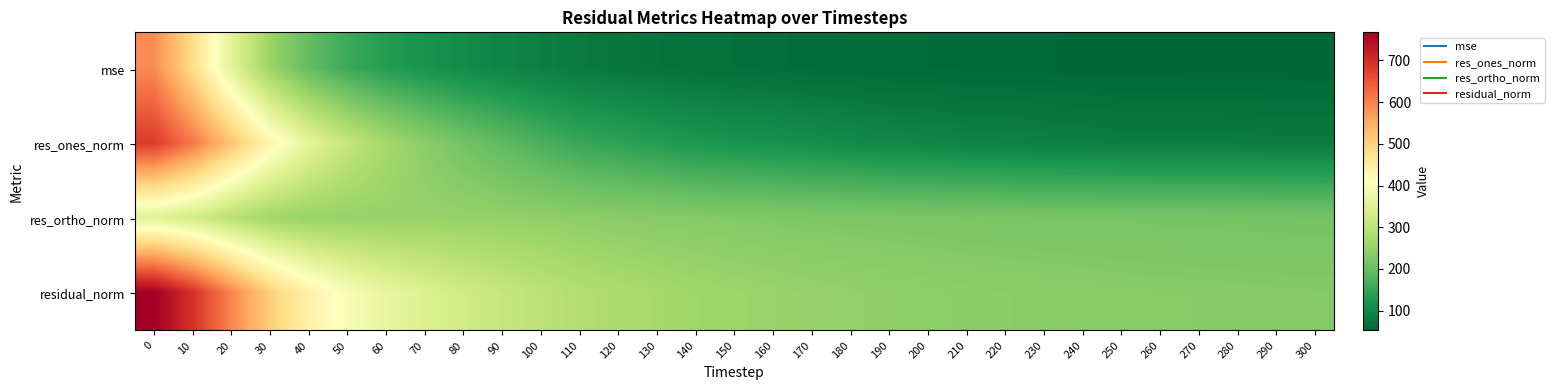

How many distinct data groups are displayed?

4